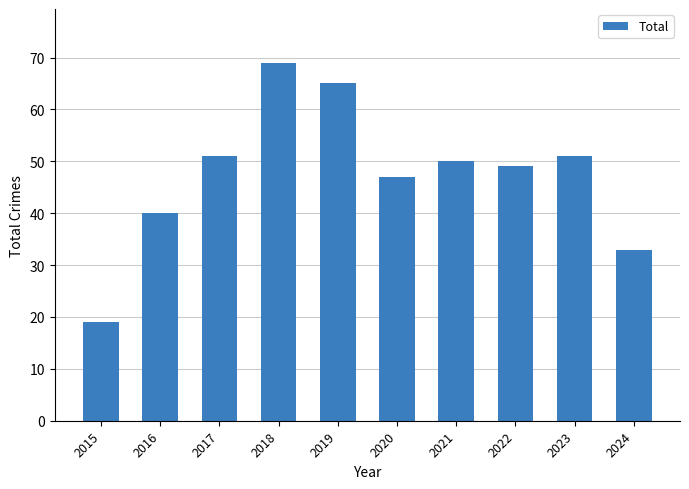

What is the value of the 4th bar from the left?

69